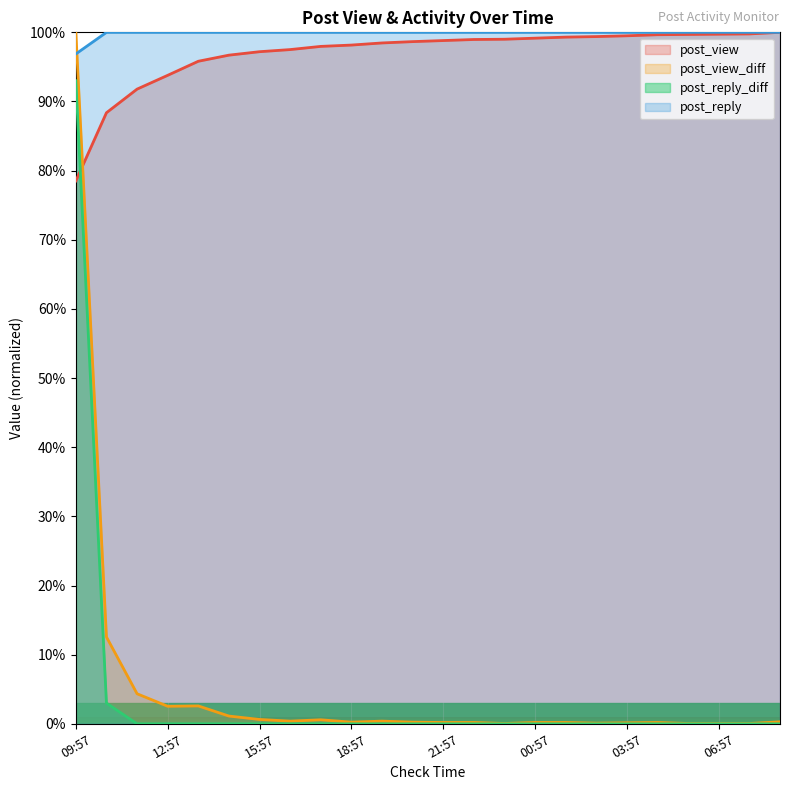

What is the difference between the maximum and minimum values in the post_reply series?

3.1